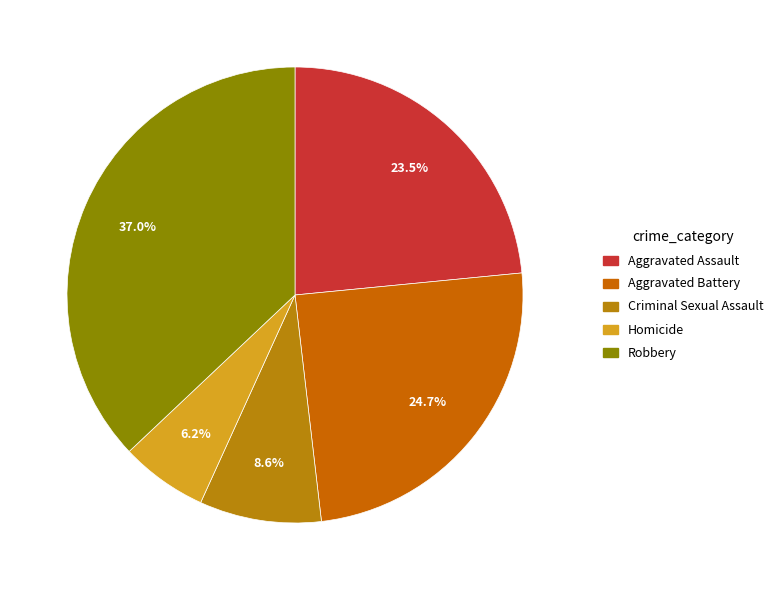

Is it true that Robbery is 37% of the pie?

True